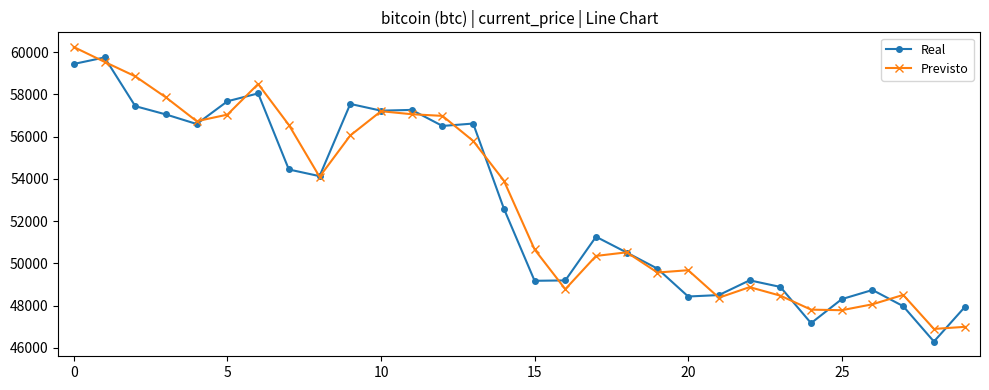

True or false: Previsto has more than 2 interior local peaks.

True